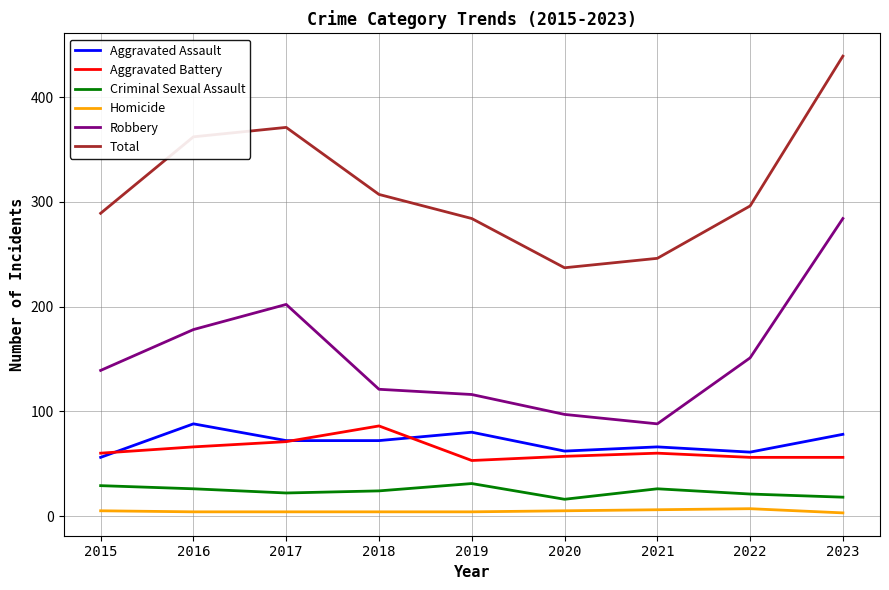

At which category is the sum across all series the highest?

2023